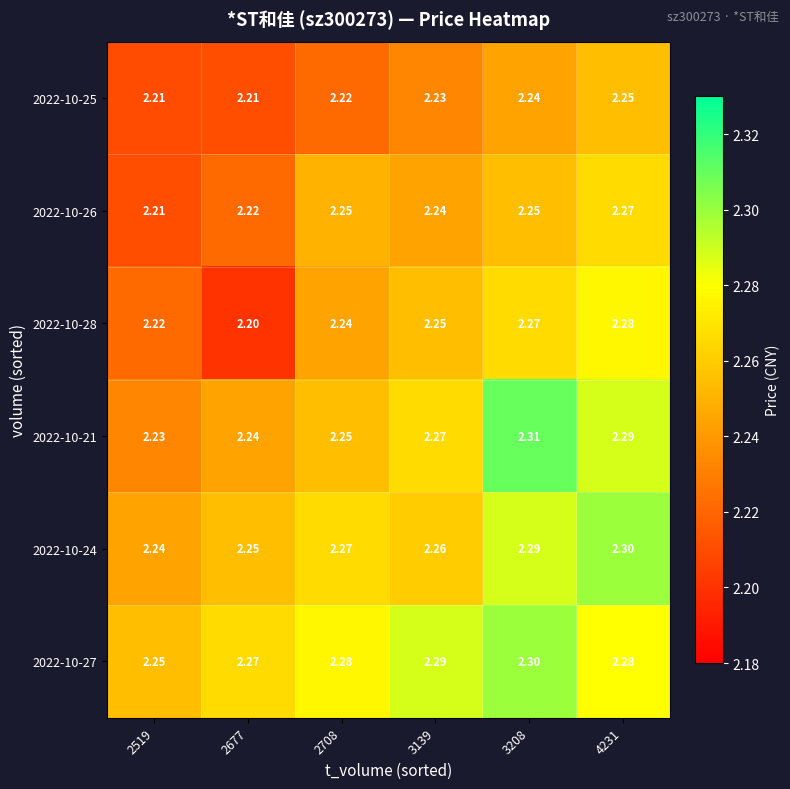

Is the value of 2022-10-24 at 2677 greater than the value of 2022-10-27 at 3208?

No